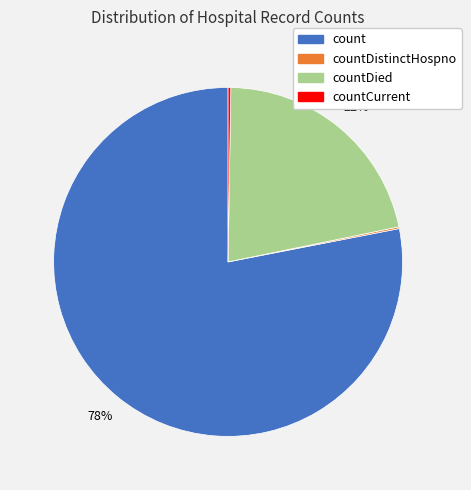

To the nearest percent, what percentage of the pie is countDied?

22%